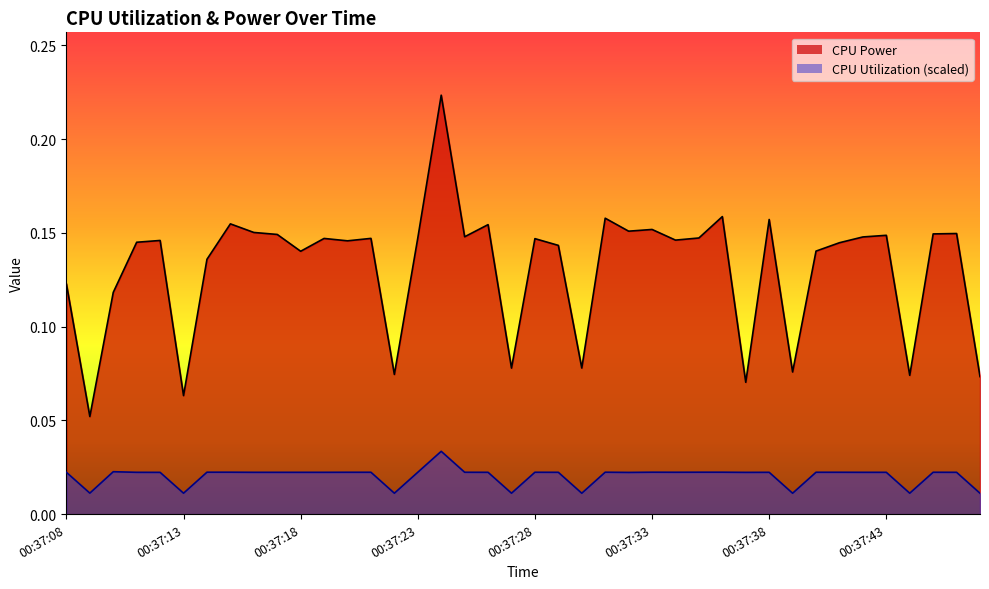

Which series has the widest spread of values?

CPU Power